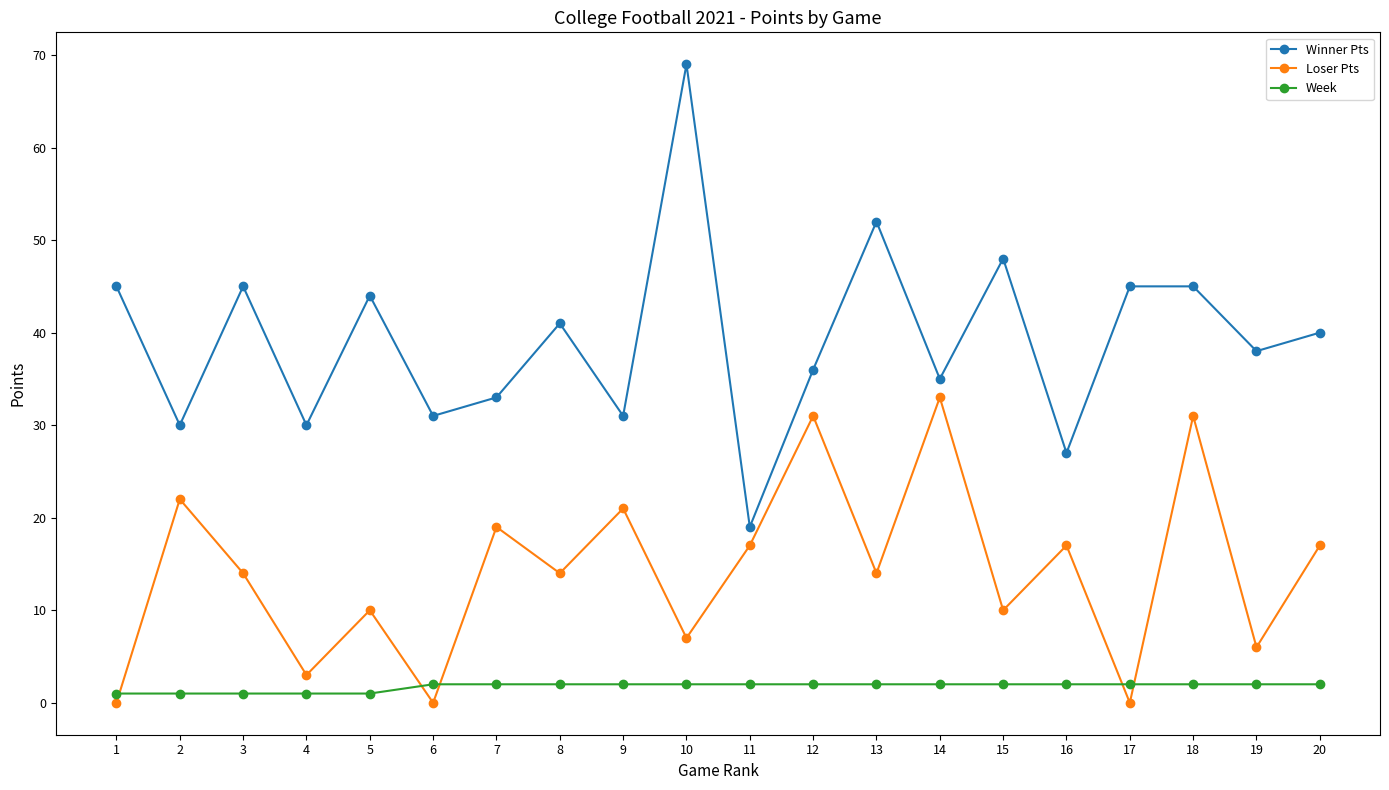

What is the difference between the maximum and second lowest values in the Winner Pts series?

42